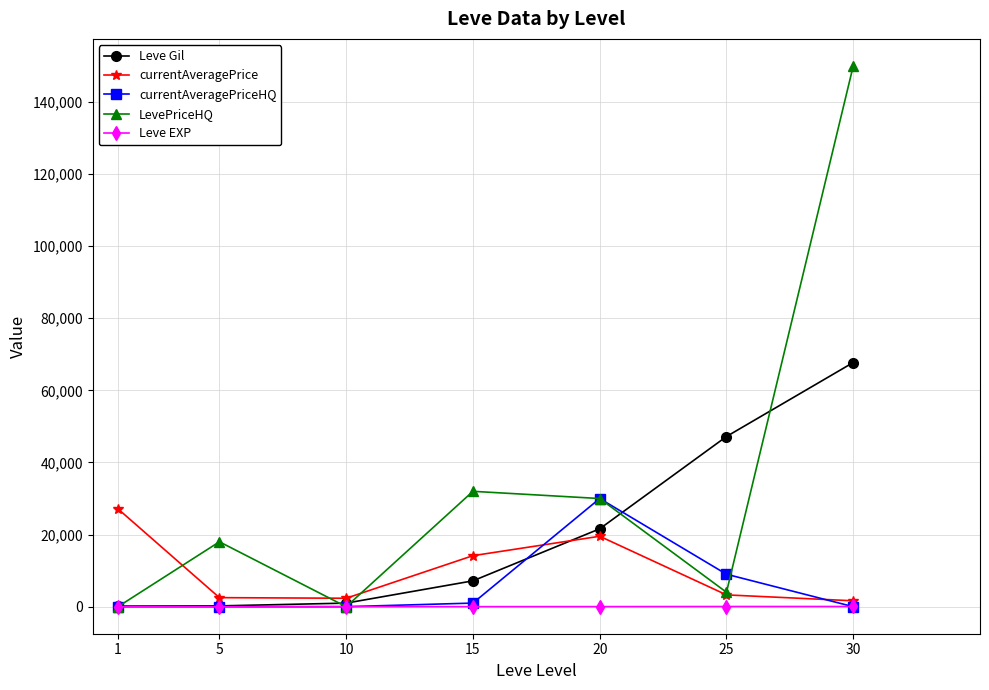

True or false: LevePriceHQ has more than 2 points higher than both neighbors.

False